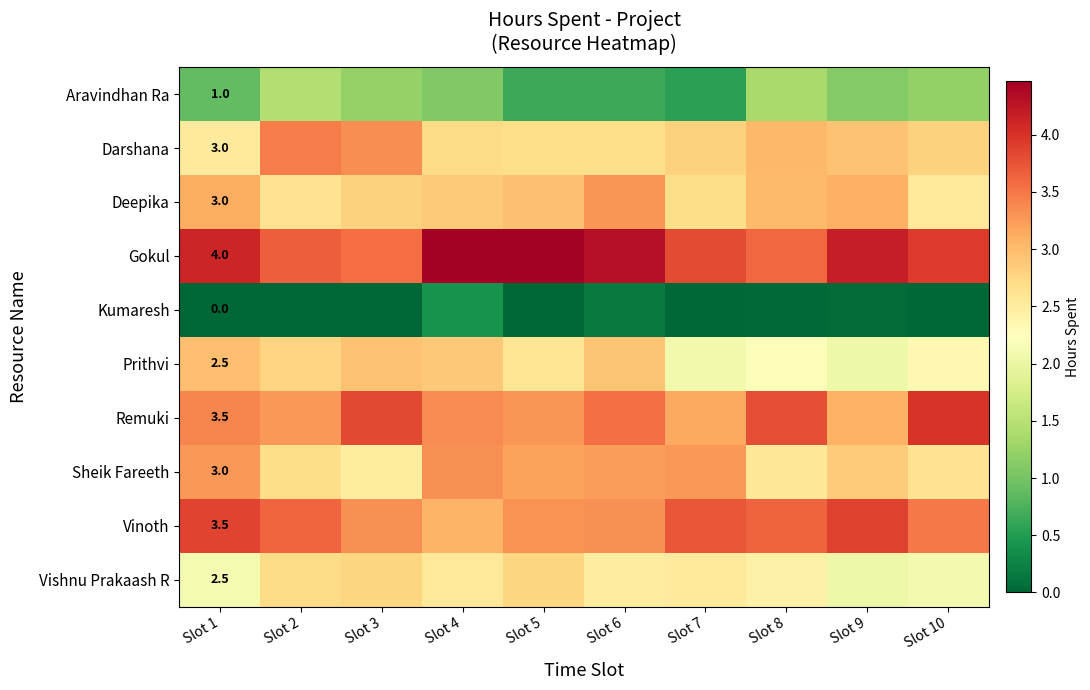

At Slot 10, list the series in order from smallest to largest.

Kumaresh, Aravindhan Ra, Vishnu Prakaash R, Prithvi, Deepika, Sheik Fareeth, Darshana, Vinoth, Gokul, Remuki